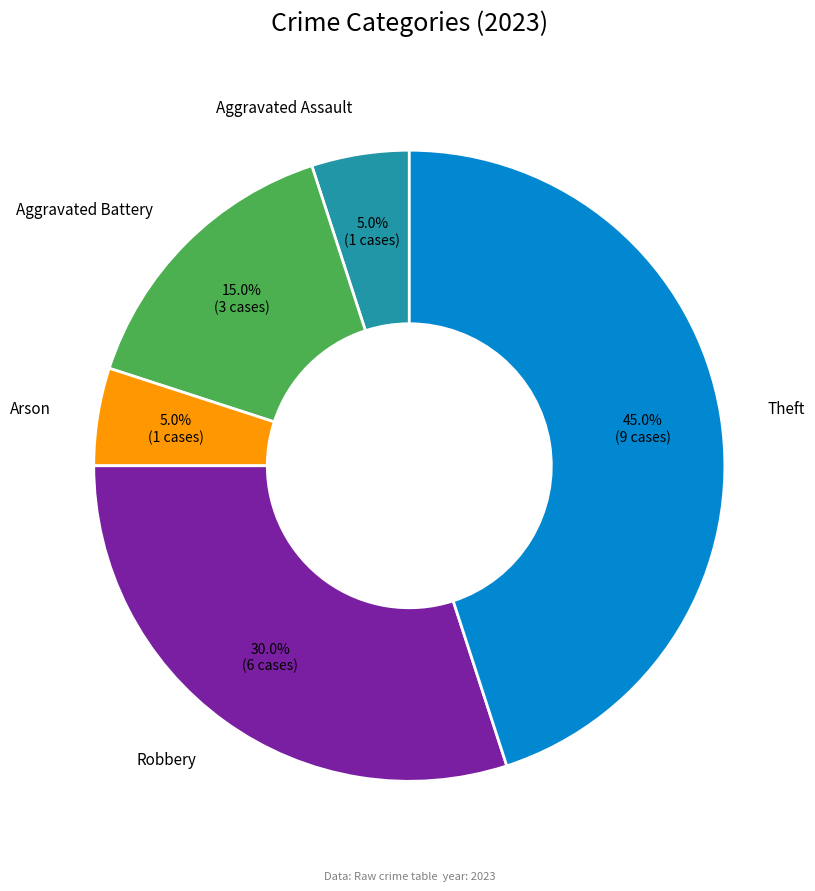

Does any single category account for the majority?

No